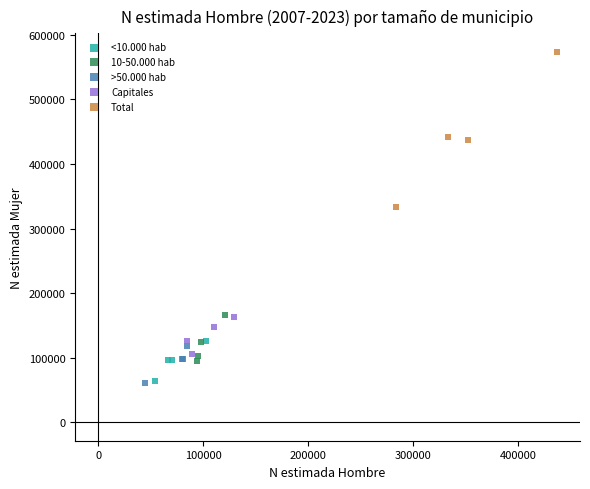

Which series has the largest Y range (max minus min)?

Total